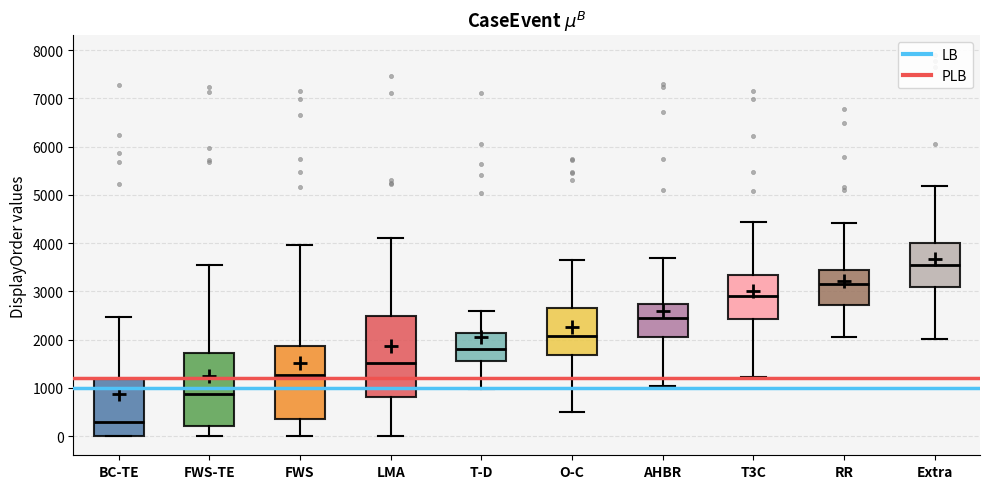

Reading left to right, transcribe this box plot: for each box, give where its median line is, the range the box spans, and where its two whiskers end, as read against the y-axis. The values are not printed on the chart, so give them approximately, as read against the axis.

BC-TE: median 300, box 0 to 1200, whiskers 0 to 2500
FWS-TE: median 900, box 200 to 1700, whiskers 0 to 3600
FWS: median 1300, box 400 to 1900, whiskers 0 to 4000
LMA: median 1500, box 800 to 2500, whiskers 0 to 4100
T-D: median 1800, box 1600 to 2100, whiskers 1000 to 2600
O-C: median 2100, box 1700 to 2700, whiskers 500 to 3700
AHBR: median 2400, box 2100 to 2700, whiskers 1000 to 3700
T3C: median 2900, box 2400 to 3300, whiskers 1200 to 4400
RR: median 3200, box 2700 to 3500, whiskers 2100 to 4400
Extra: median 3600, box 3100 to 4000, whiskers 2000 to 5200